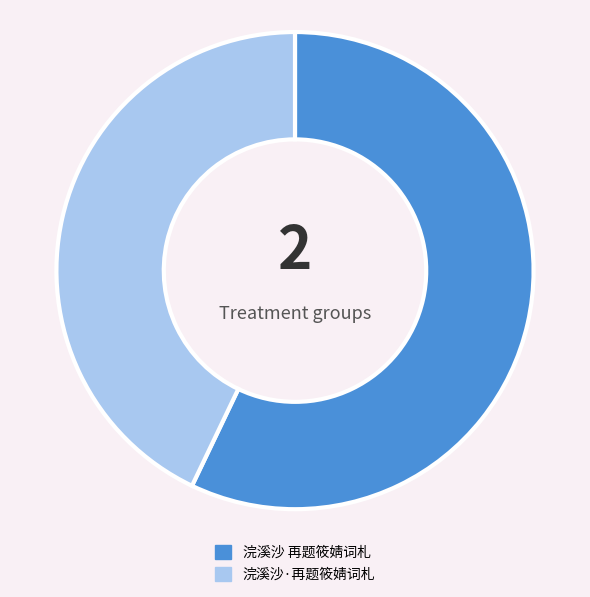

What is the ratio of the value at 浣溪沙 再题筱婧词札 to the value at 浣溪沙·再题筱婧词札?

1.3